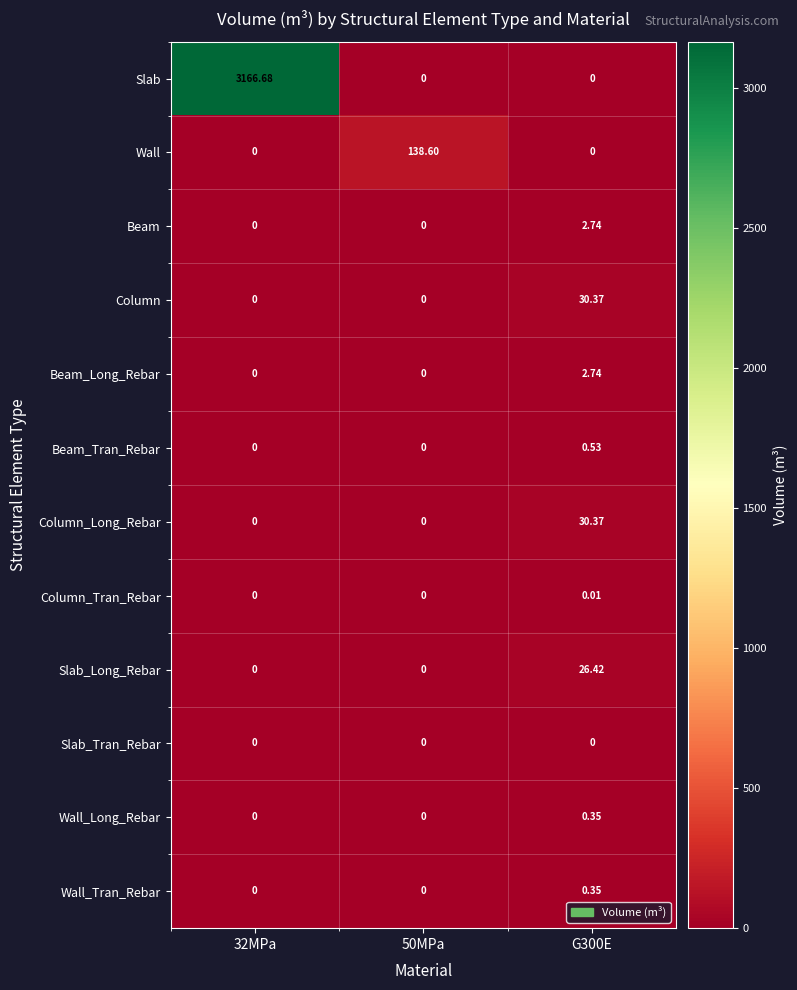

Which series has the largest total across all categories?

Slab